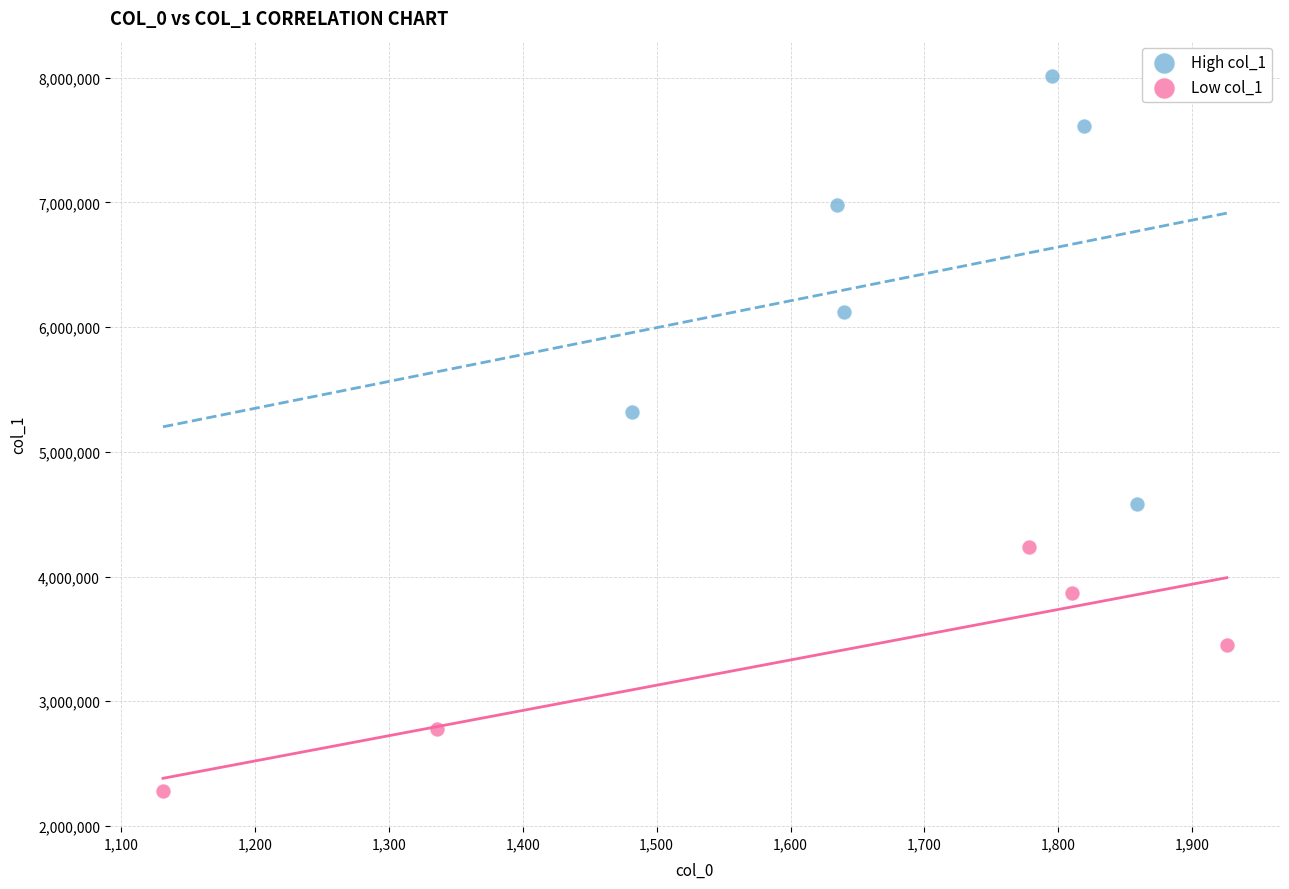

Which series has the widest spread of Y values?

High col_1